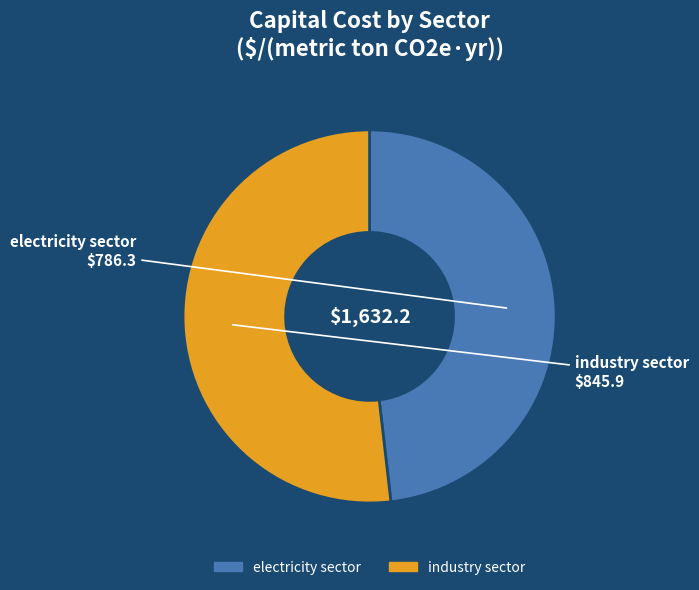

Between industry sector and electricity sector, which is larger?

industry sector